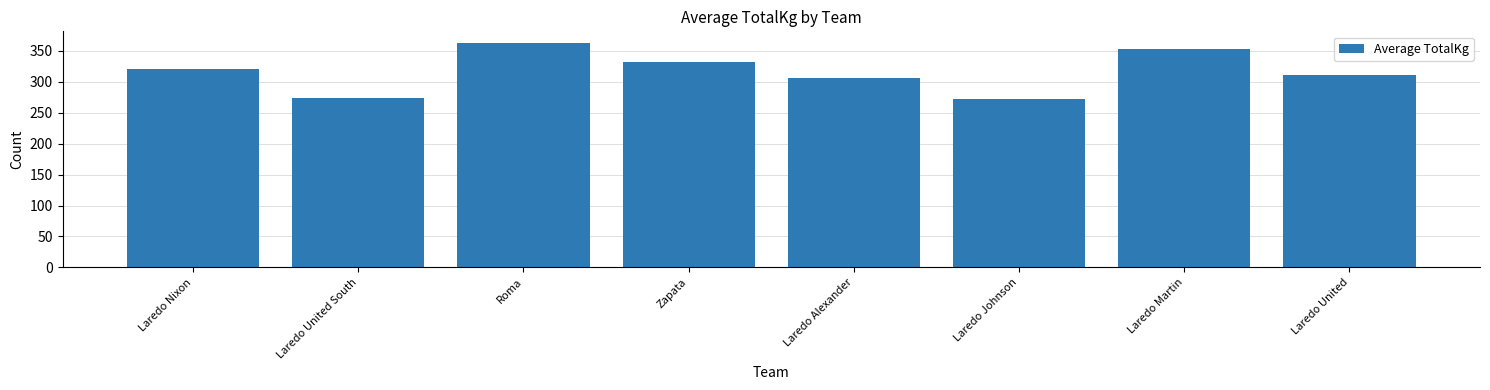

What position from the left is Laredo United?

8